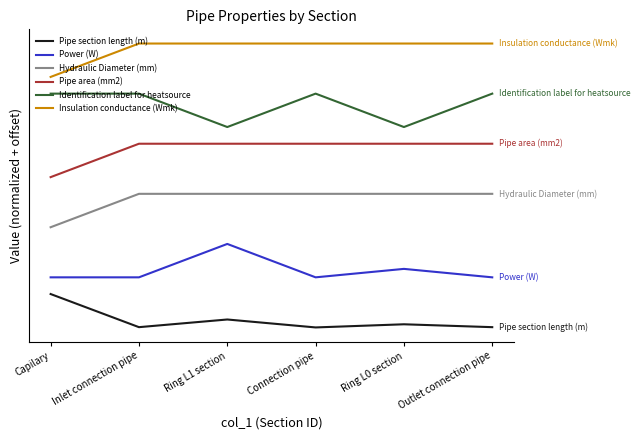

What is the label of the 4th point from the right?

Ring L1 section